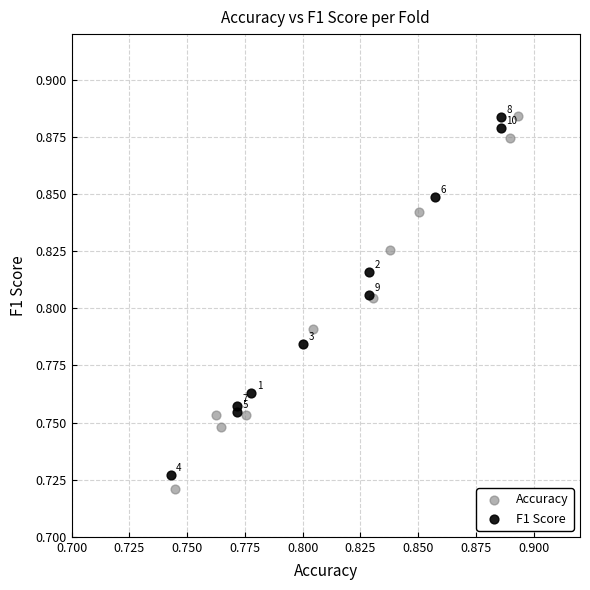

Which series reaches the minimum Y coordinate?

Accuracy